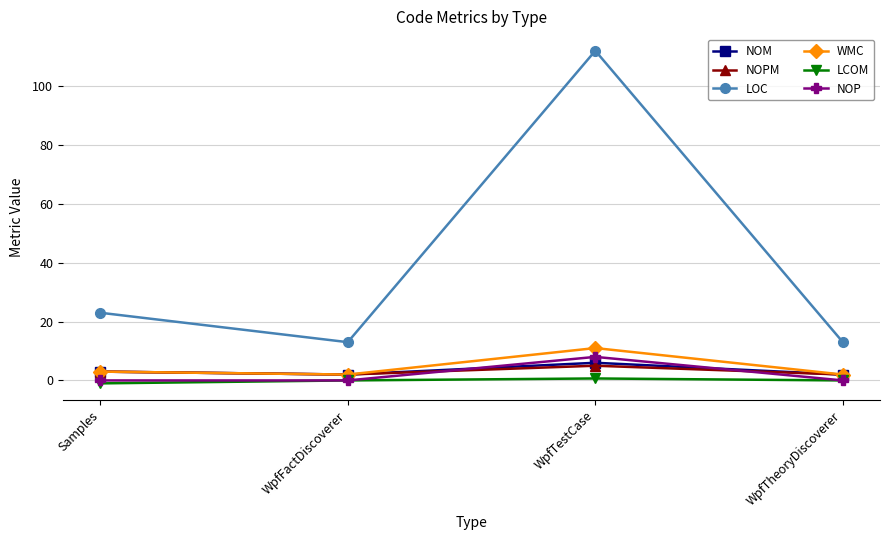

True or false: NOPM and NOP intersect in this chart.

True